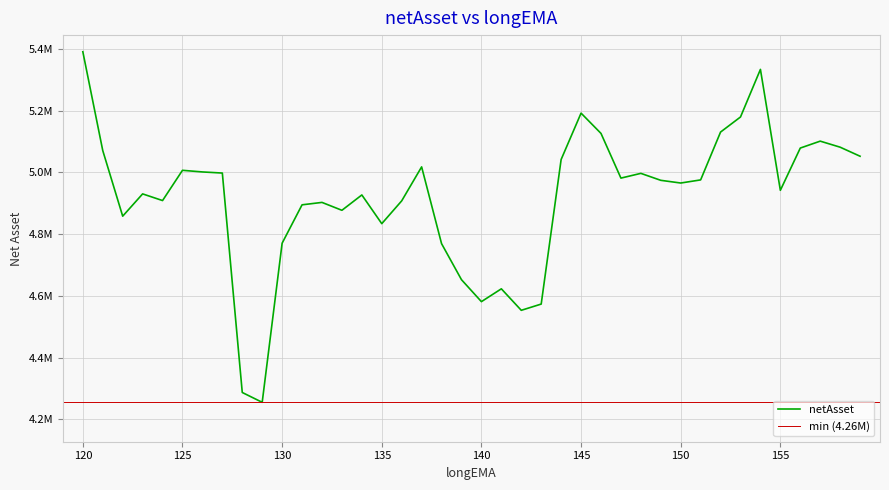

Reading right to left, transcribe all the data shown in this chart.

5052430.2	5081736.5	5101321.4	5078904.8	4942037.2	5333737.5	5179584.7	5130742.8	4975759.6	4965658.0	4974402.4	4996939.2	4981592.2	5126345.4	5192038.6	5041847.6	4573535.1	4553328.7	4622953.5	4581398.7	4652483.3	4769303.6	5017936.8	4907900.4	4834031.5	4927019.7	4877322.0	4902869.1	4895048.7	4770685.9	4255306.1	4287120.4	4997953.9	5001553.7	5006833.5	4908858.1	4930438.0	4858274.7	5070725.8	5390874.1